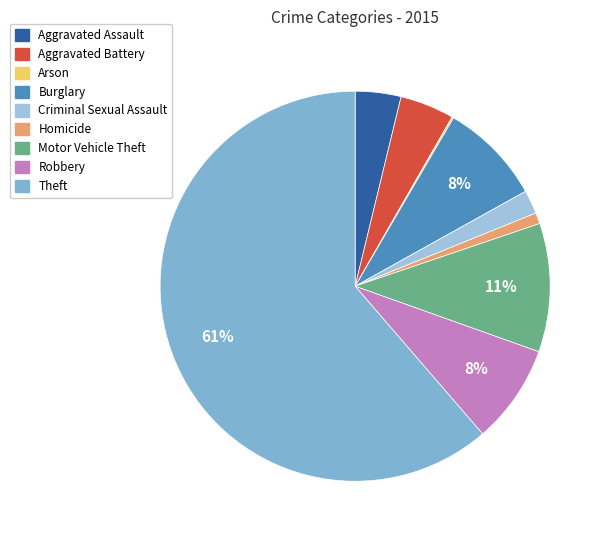

True or false: Arson accounts for 0% of the total.

True